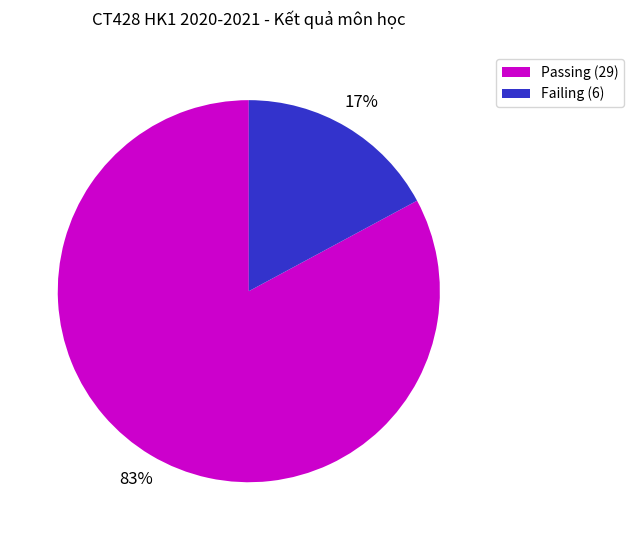

Rank the categories by value from lowest to highest.

Failing (6), Passing (29)